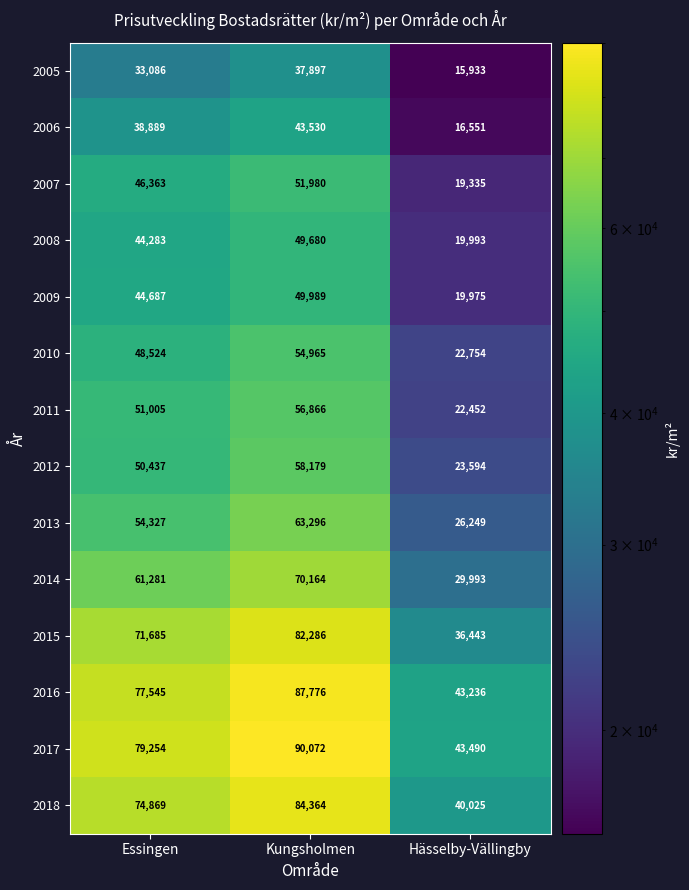

What is the difference between the highest and lowest values at Kungsholmen?

52175